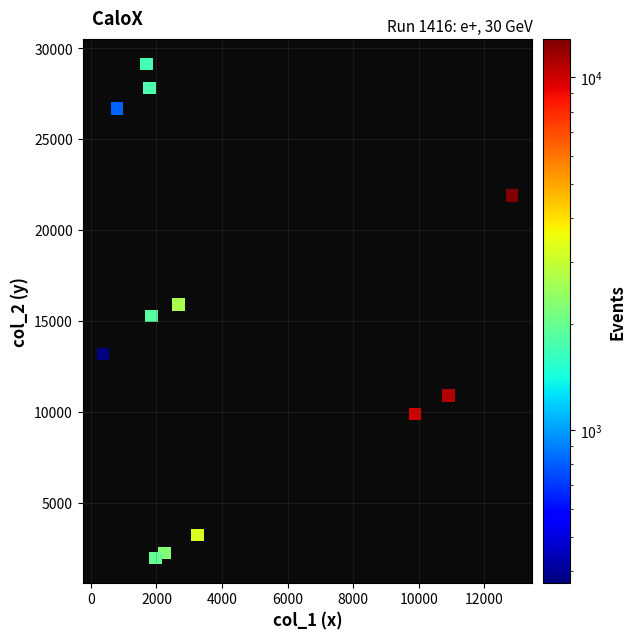

What is the average Y value?

14848